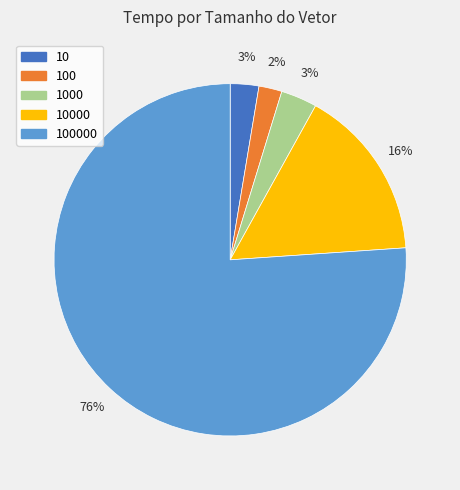

Which has a higher value, 100000 or 10000?

100000